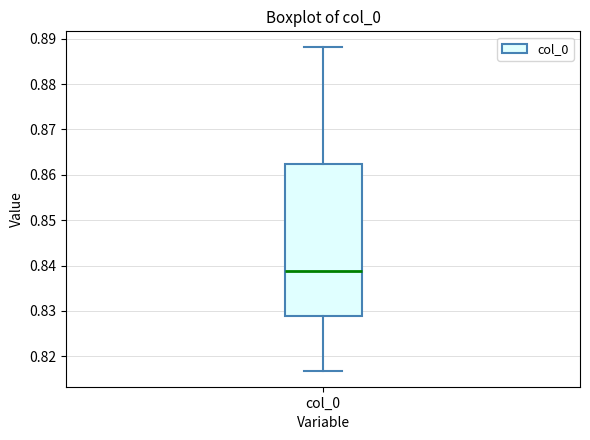

Where does the median line of the box for col_0 sit on the y-axis? The values are not printed on the chart, so give them approximately, as read against the axis.

0.839